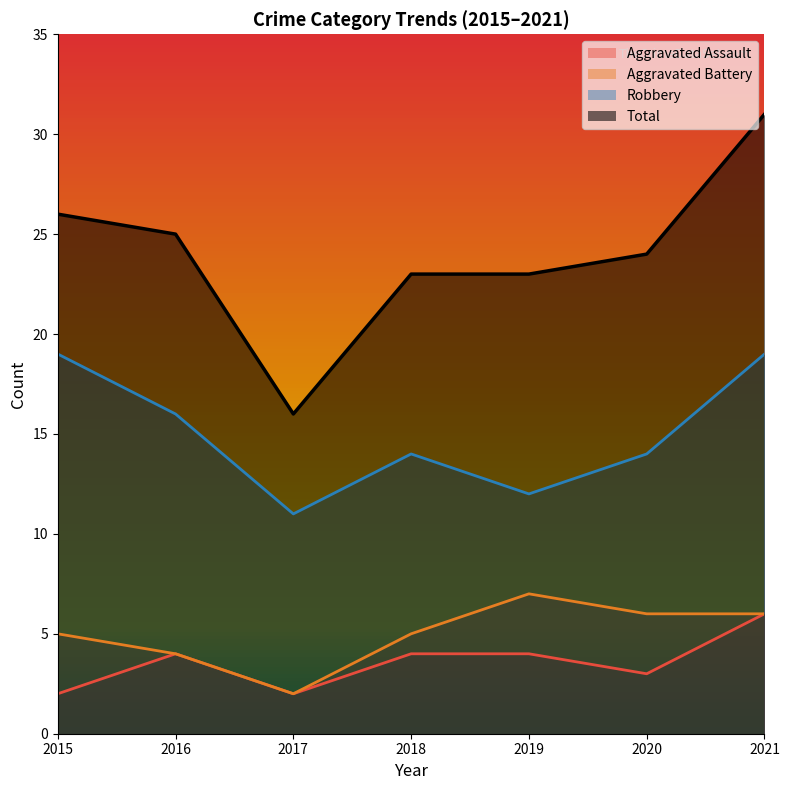

True or false: Aggravated Battery has more than 1 points higher than both neighbors.

False